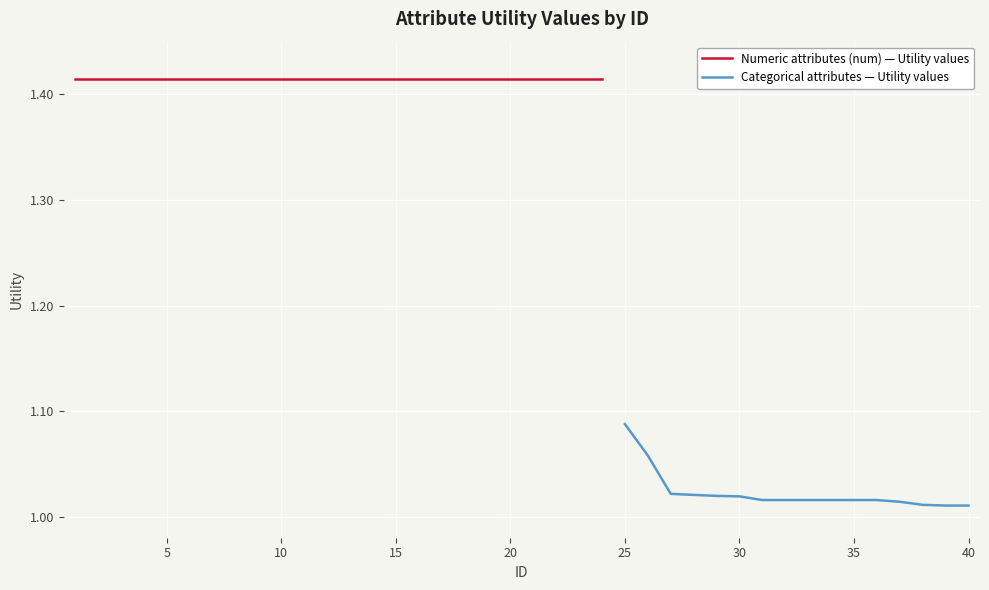

What is the value of the 37th point from the left?

1.0